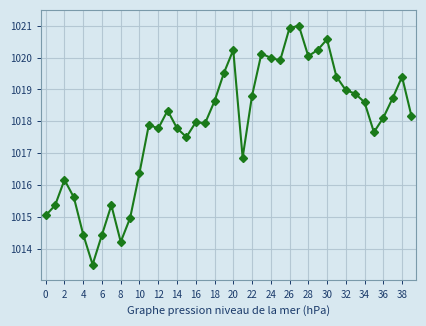

What is the value of the 17th point from the left?

1018.0